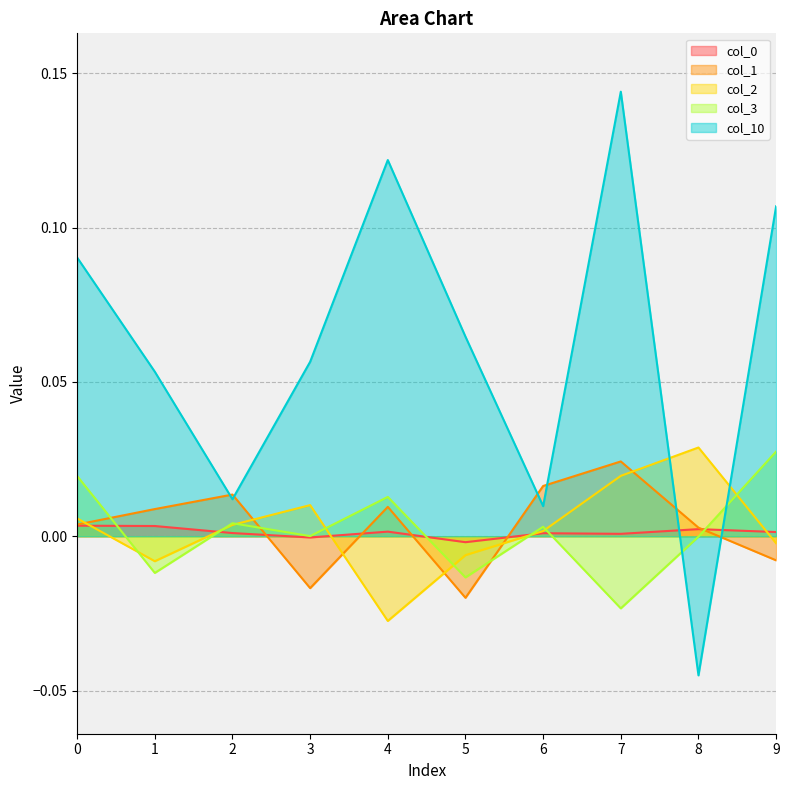

Reading left to right, list all the values displayed in this chart.

col_0: 0=0.0	1=0.0	2=0.0	3=-0.0	4=0.0	5=-0.0	6=0.0	7=0.0	8=0.0	9=0.0
col_1: 0=0.0	1=0.0	2=0.0	3=-0.0	4=0.0	5=-0.0	6=0.0	7=0.0	8=0.0	9=-0.0
col_2: 0=0.0	1=-0.0	2=0.0	3=0.0	4=-0.0	5=-0.0	6=0.0	7=0.0	8=0.0	9=-0.0
col_3: 0=0.0	1=-0.0	2=0.0	3=0.0	4=0.0	5=-0.0	6=0.0	7=-0.0	8=-0.0	9=0.0
col_10: 0=0.1	1=0.1	2=0.0	3=0.1	4=0.1	5=0.1	6=0.0	7=0.1	8=-0.0	9=0.1